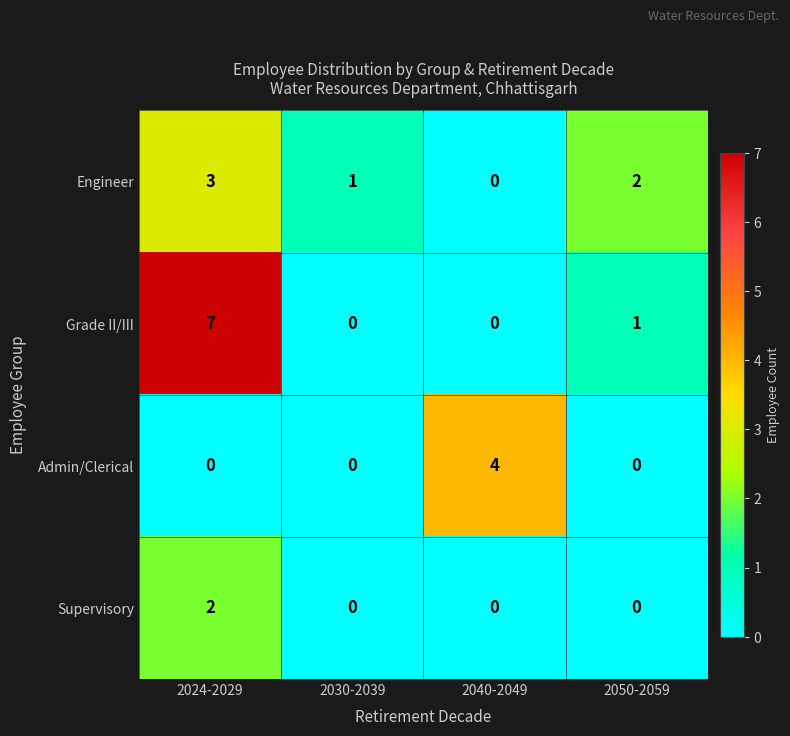

What is the sum of all Admin/Clerical values?

4